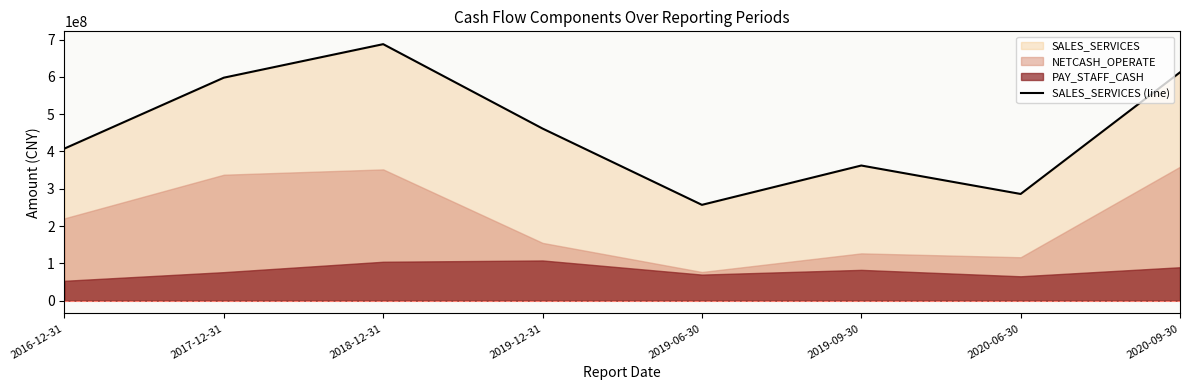

What is the greatest value displayed?

687530176.0